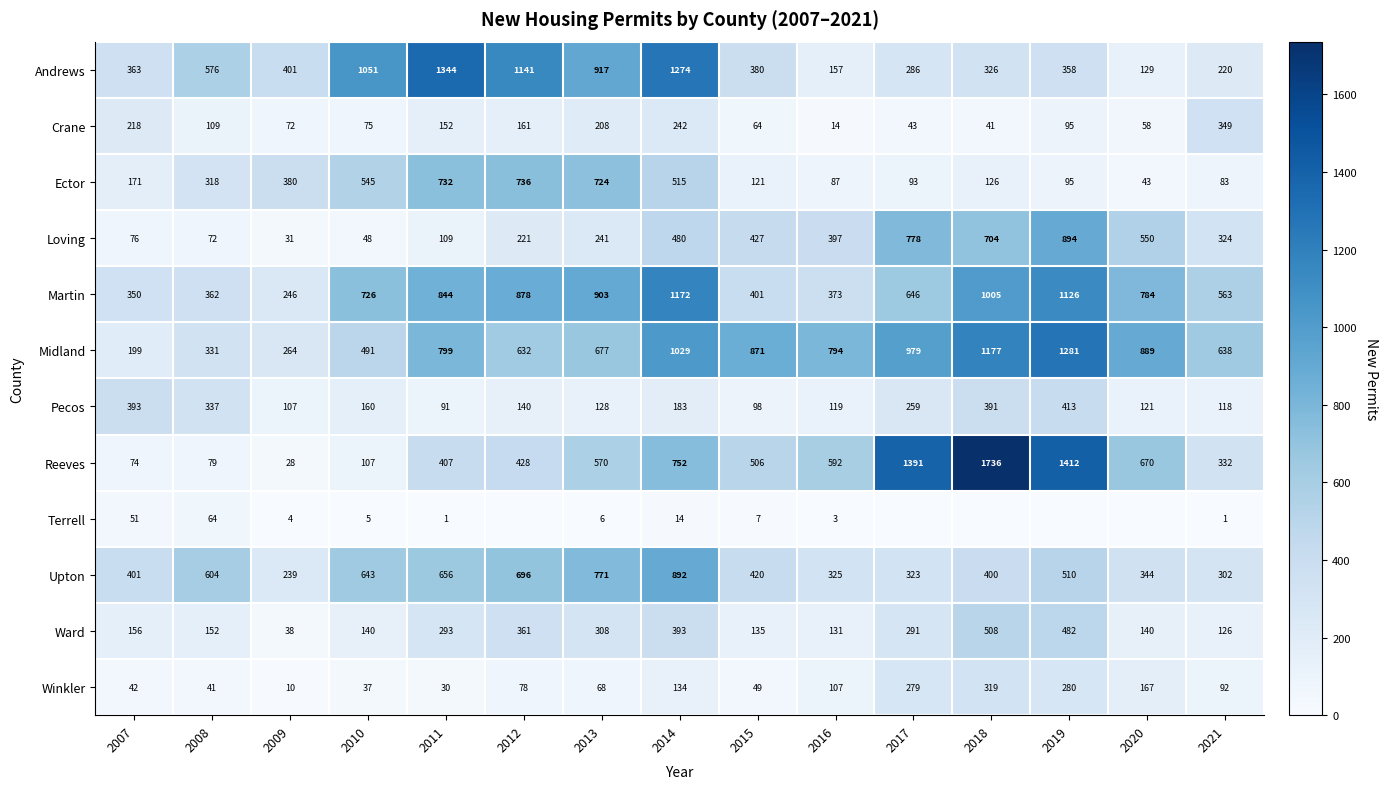

True or false: Andrews has a value of 556 at 2012.

False